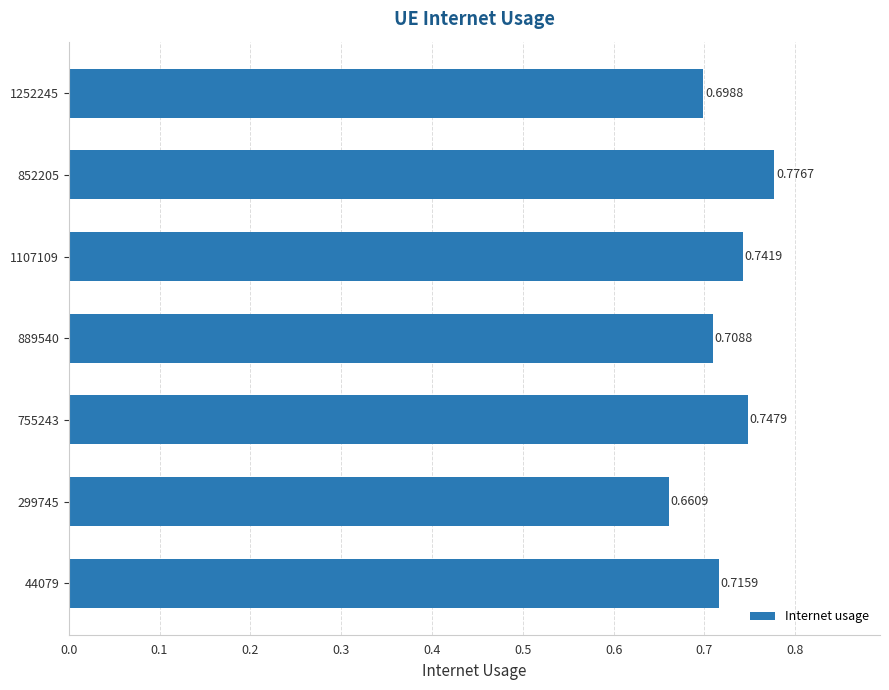

List the labels in order of value, smallest first.

299745, 1252245, 889540, 44079, 1107109, 755243, 852205